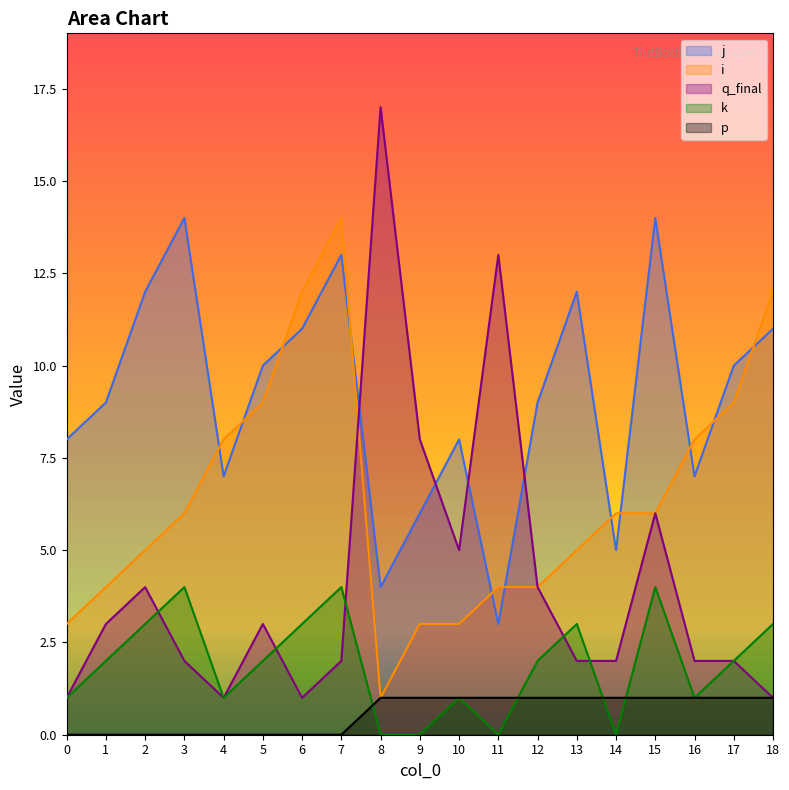

List the series in order of their overall mean, lowest first.

p, k, q_final, i, j